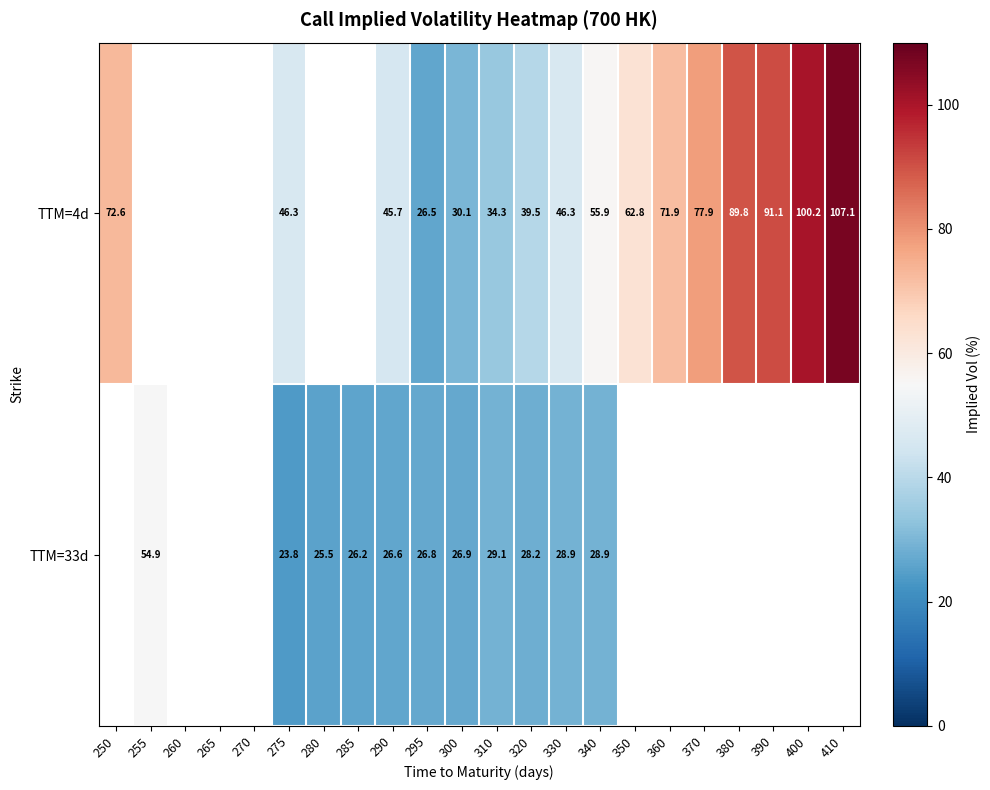

At which label does TTM=4d reach its minimum?

295